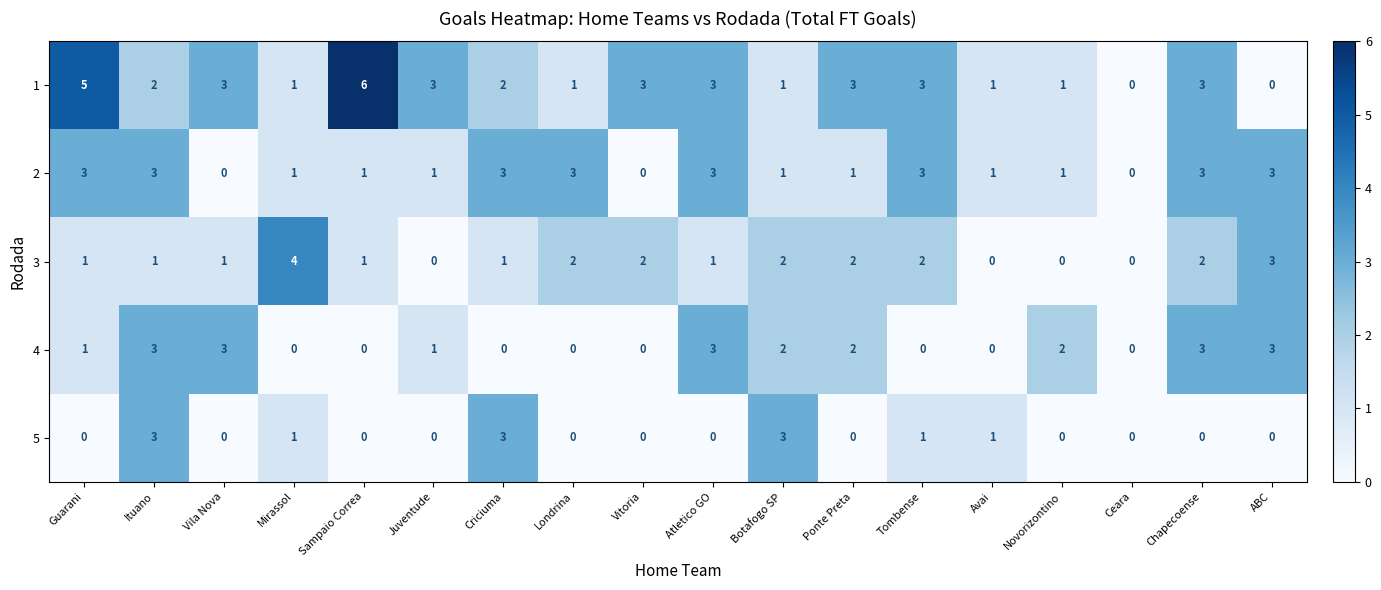

What is the greatest value displayed?

6